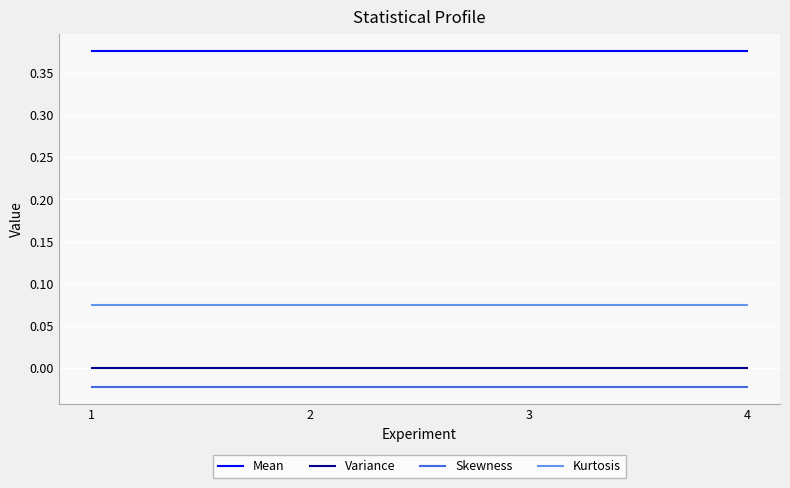

True or false: Variance and Skewness cross at least once.

False